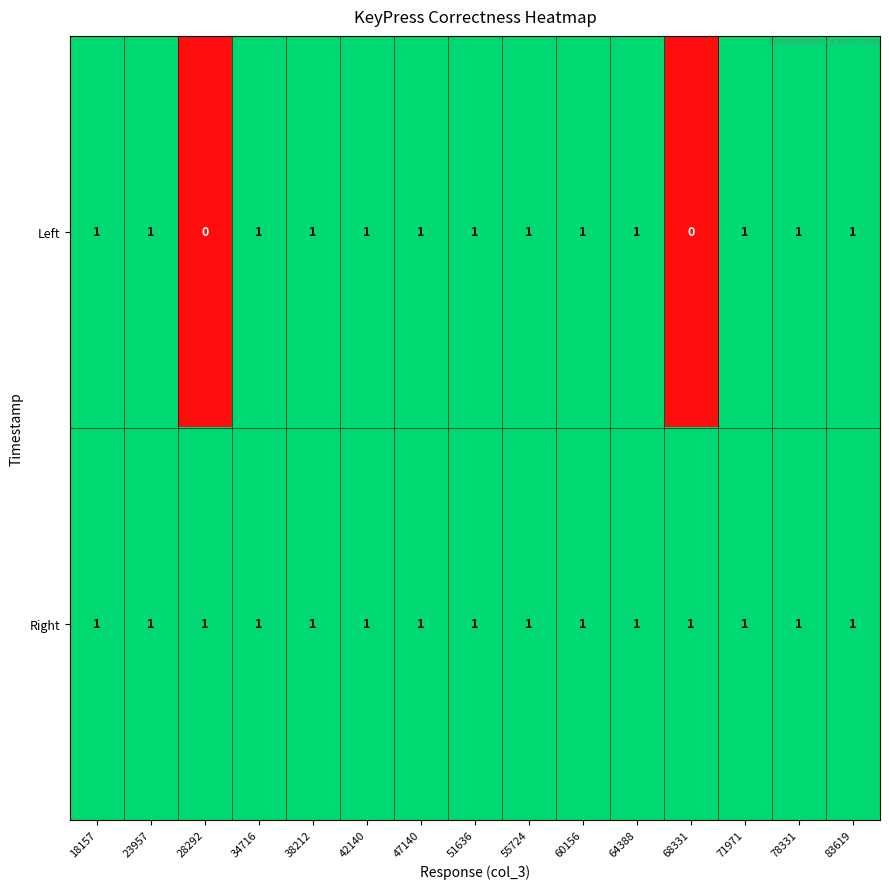

Count the number of data series in this chart.

2